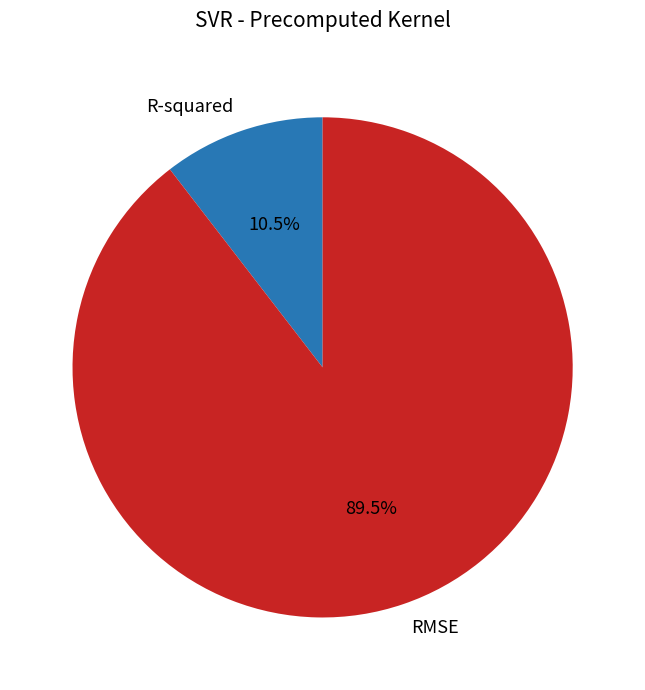

What is the total percentage of R-squared and RMSE?

100.0%